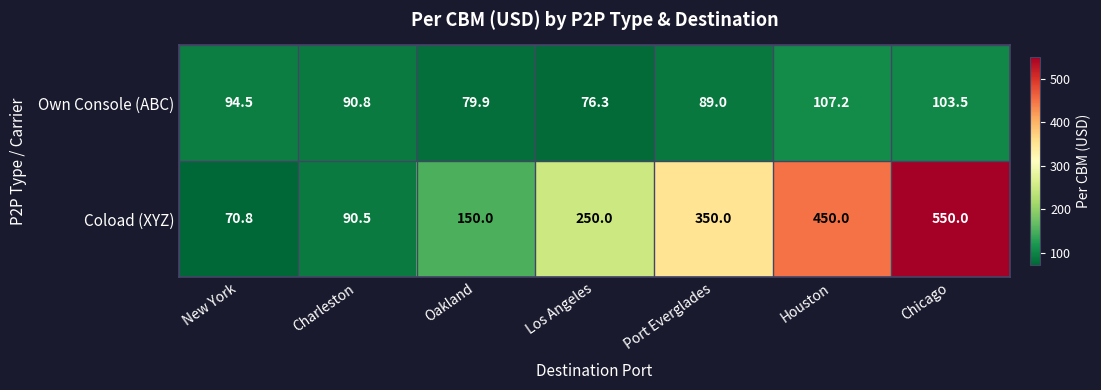

At which category is the sum across all series the highest?

Chicago